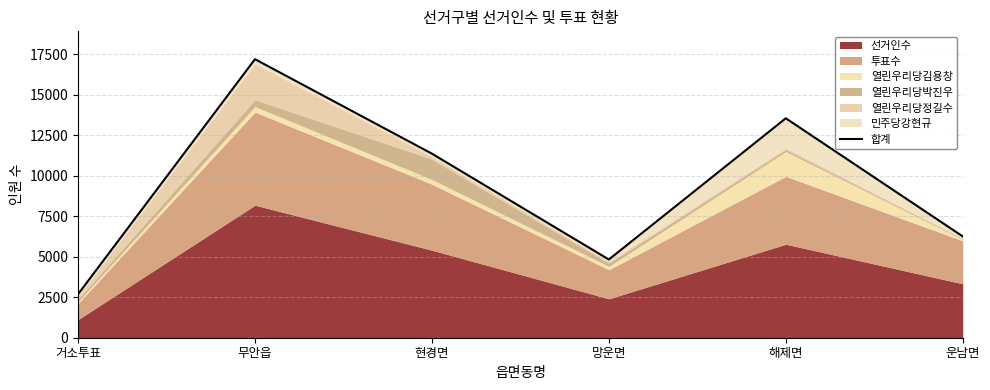

Which has a higher value, 거소투표 or 운남면?

운남면